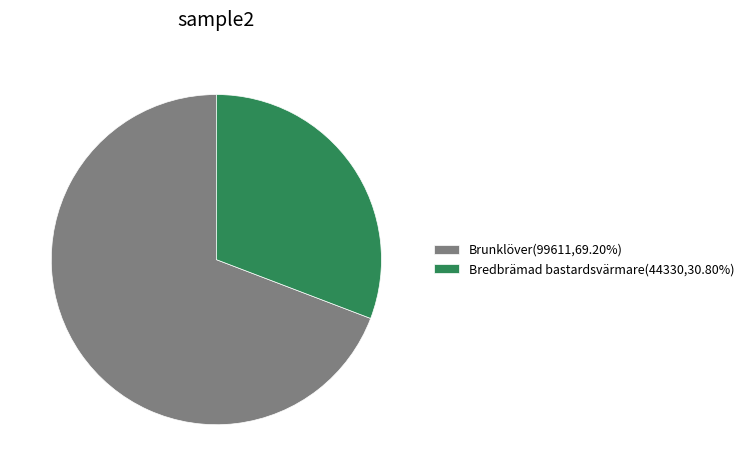

Does any single category account for the majority?

Yes